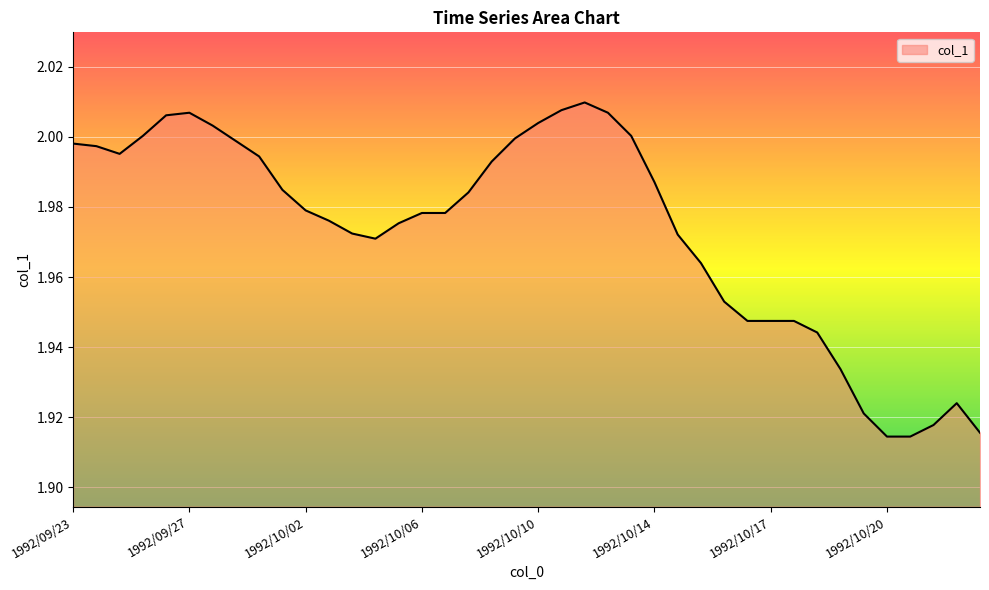

How many lines are shown in the chart?

1